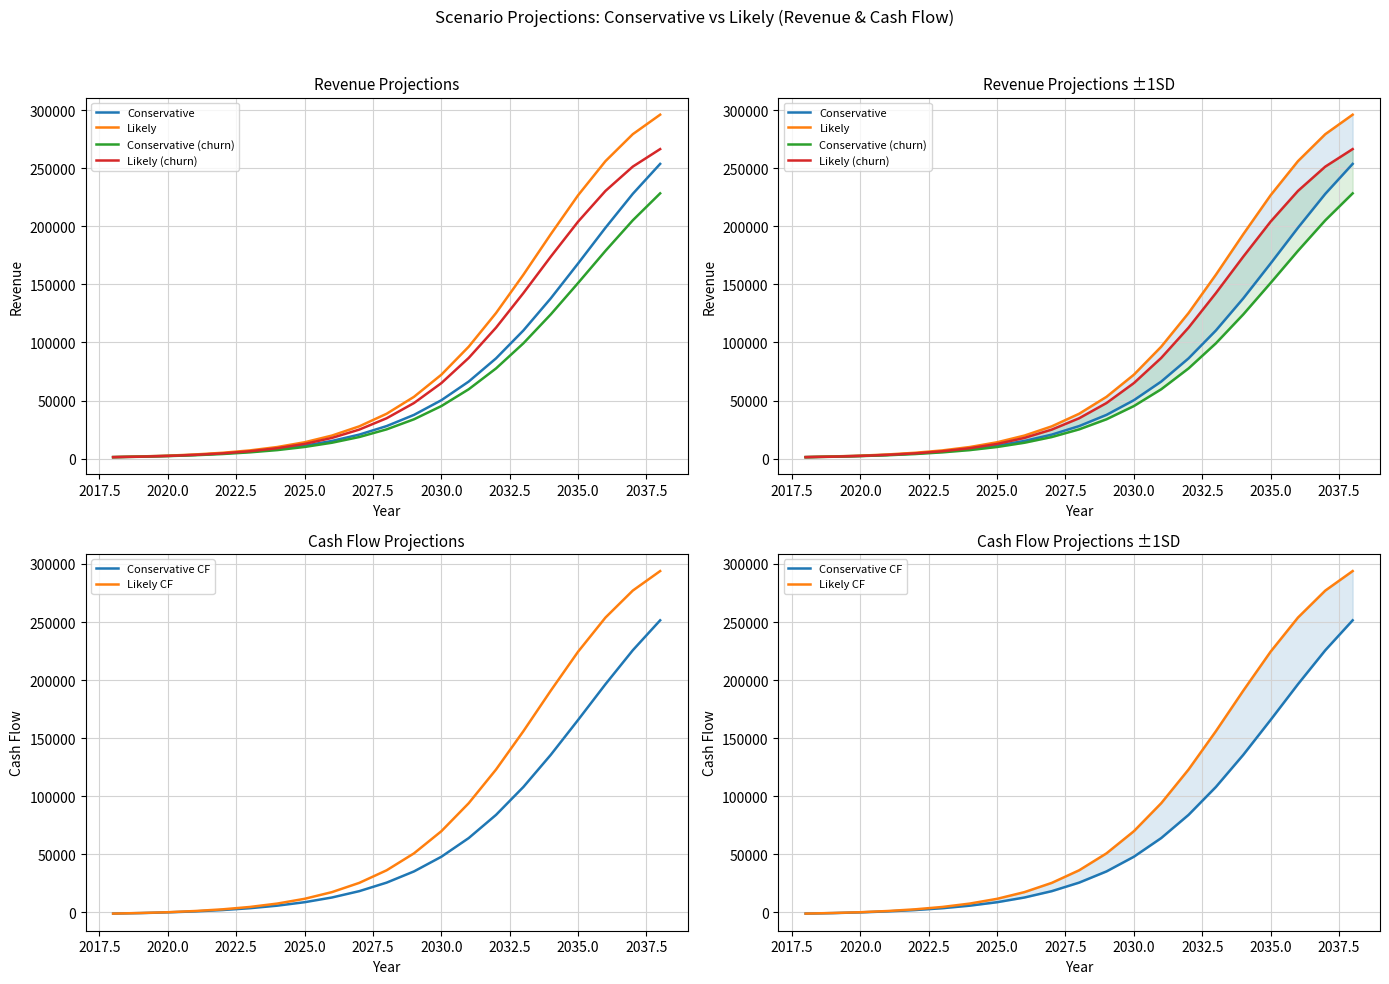

The value of Conservative at 2025.0 is 3908.7. True or false?

False